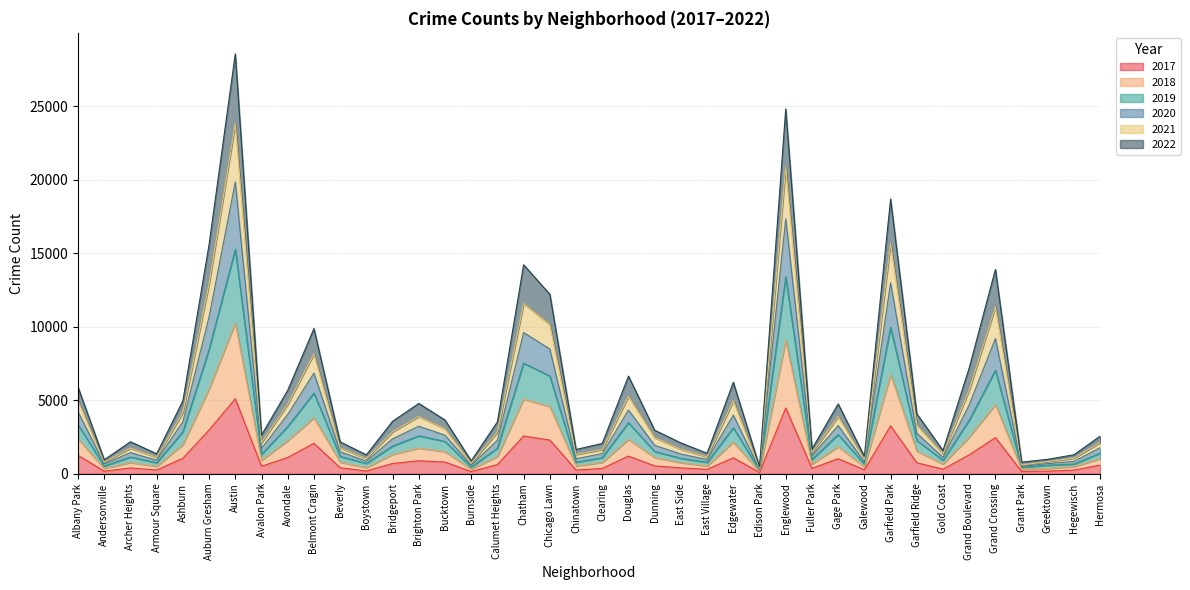

What is the greatest value displayed?

28560